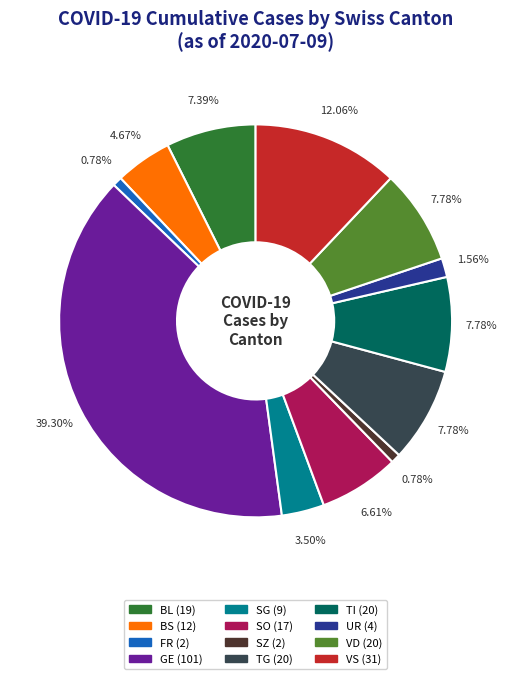

Is there any slice that represents more than half of the pie?

No